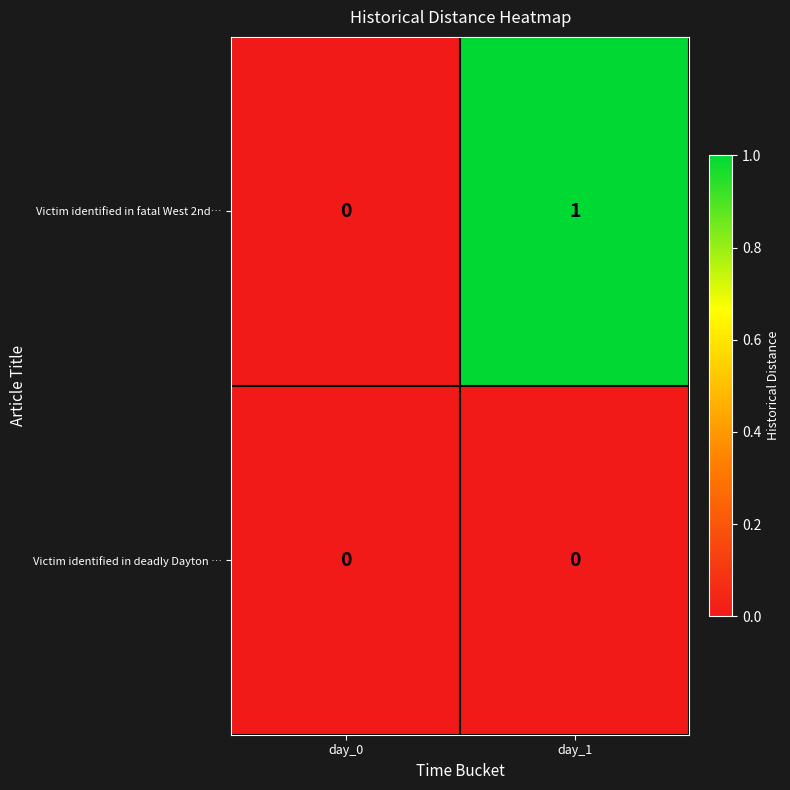

Rank the series by their maximum value, from lowest to highest.

Victim identified in deadly Dayton …, Victim identified in fatal West 2nd…